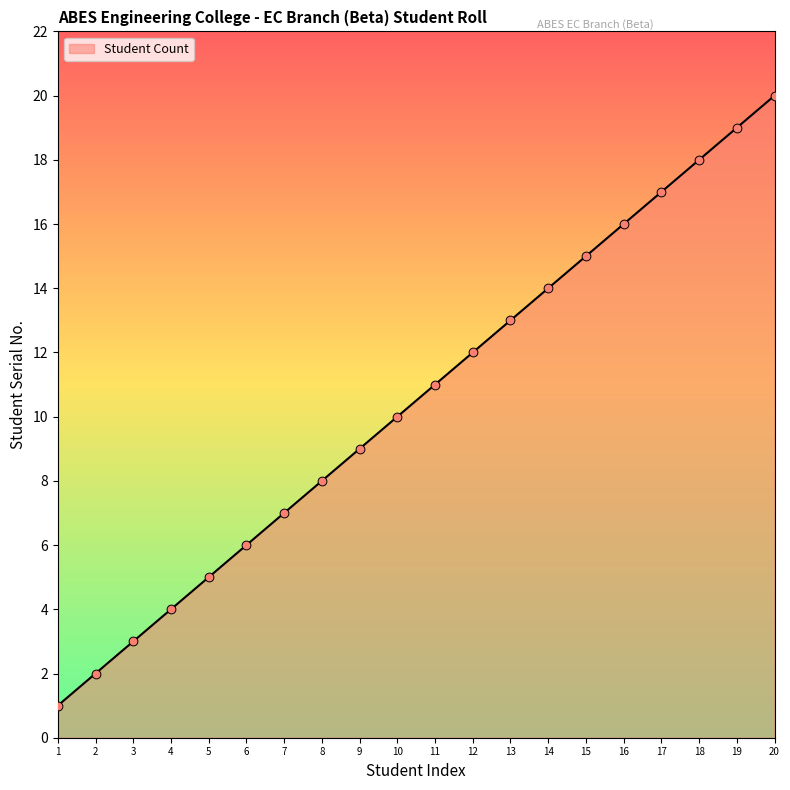

What is the change in value from 5 to 6?

+1